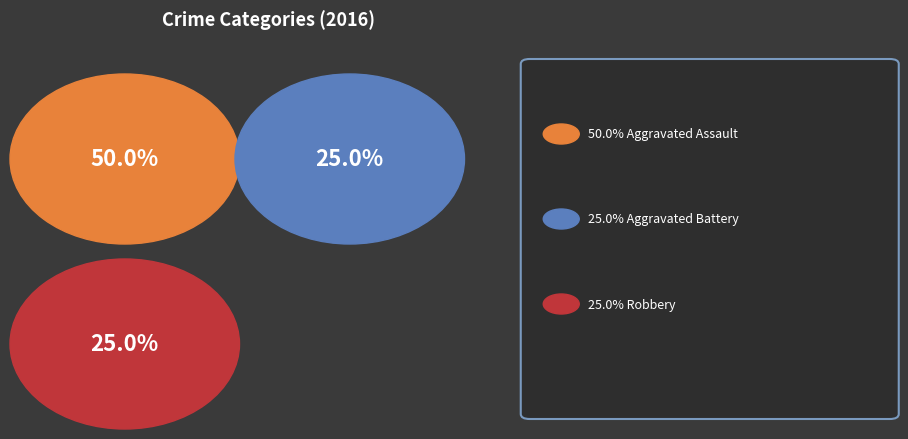

True or false: Aggravated Assault accounts for 38% of the total.

False